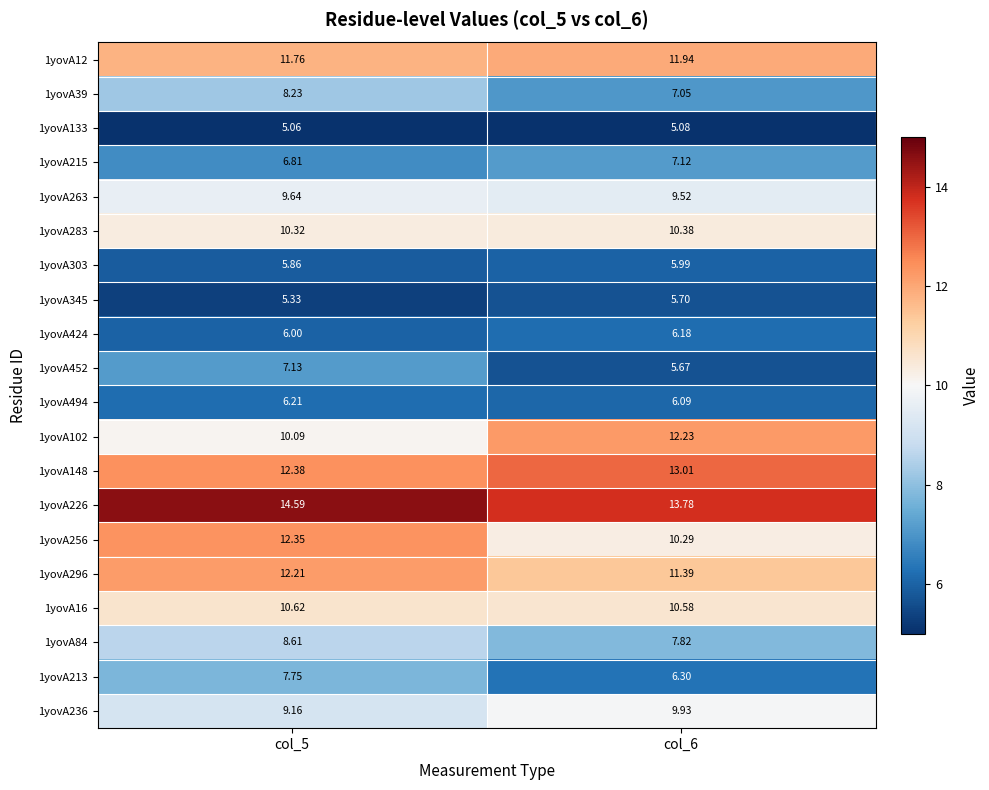

What is the spread (max minus min) of values at col_5?

9.5